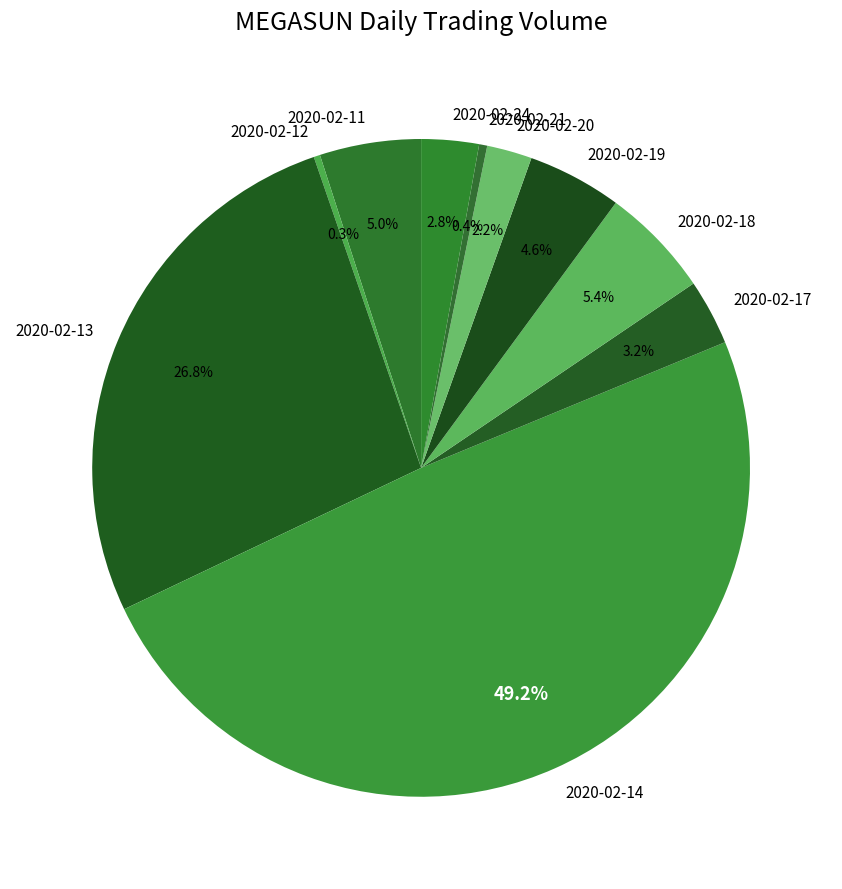

To the nearest percent, what percentage of the pie is 2020-02-11?

5%